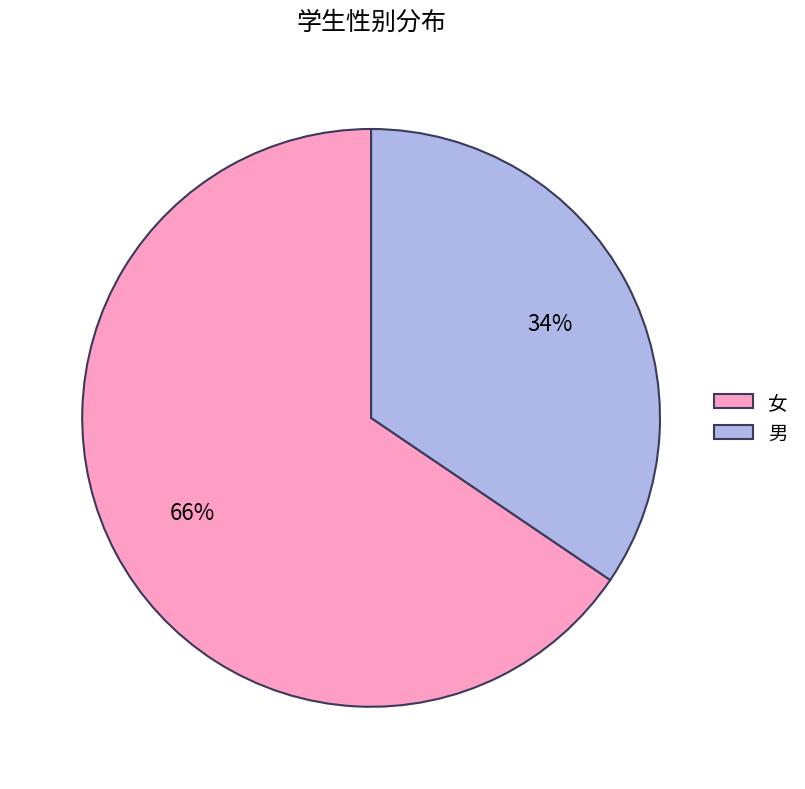

To the nearest percent, what percentage of the pie is 女?

66%